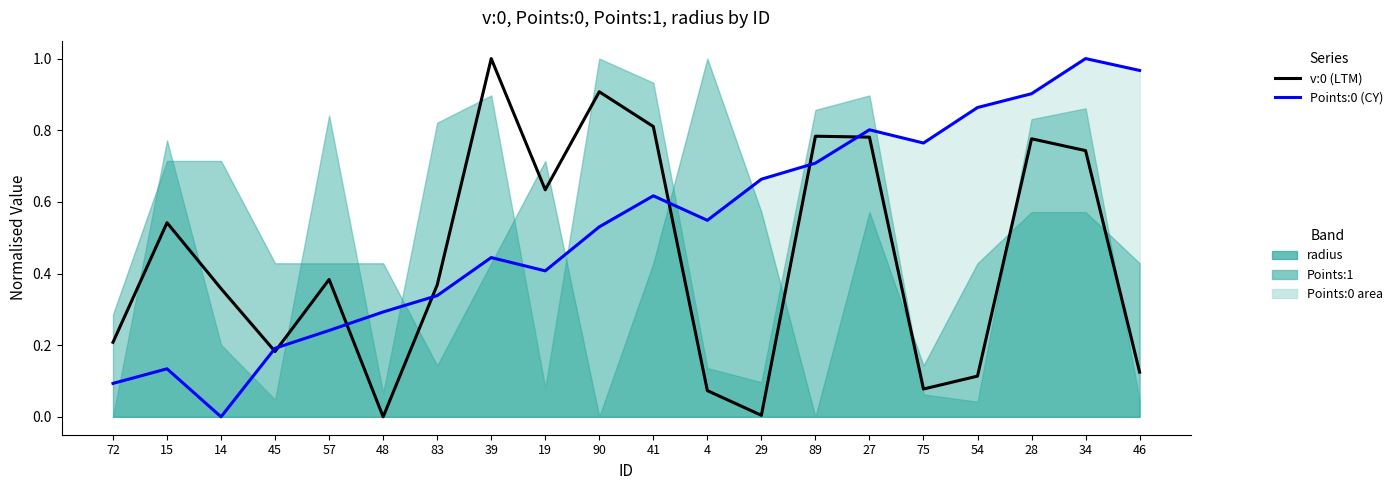

At which category does v:0 reach its first local peak?

15